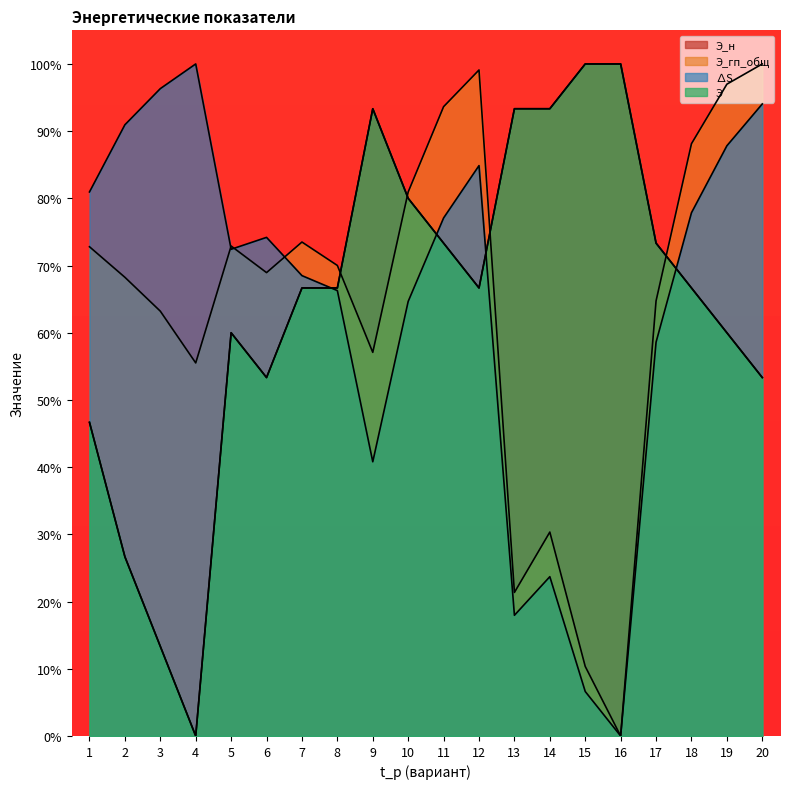

List the labels in order of ∆S value, smallest first.

16, 15, 13, 14, 9, 17, 10, 8, 7, 5, 6, 11, 18, 1, 12, 19, 2, 20, 3, 4